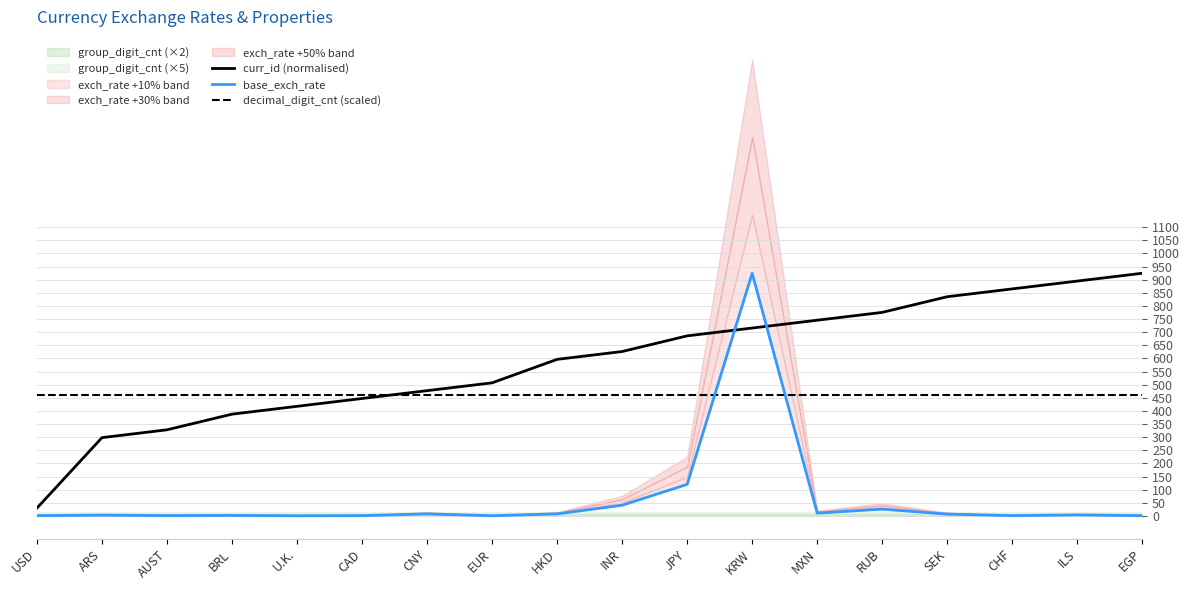

Is the value of decimal_digit_cnt (scaled) at BRL greater than the value of curr_id (normalised) at KRW?

No